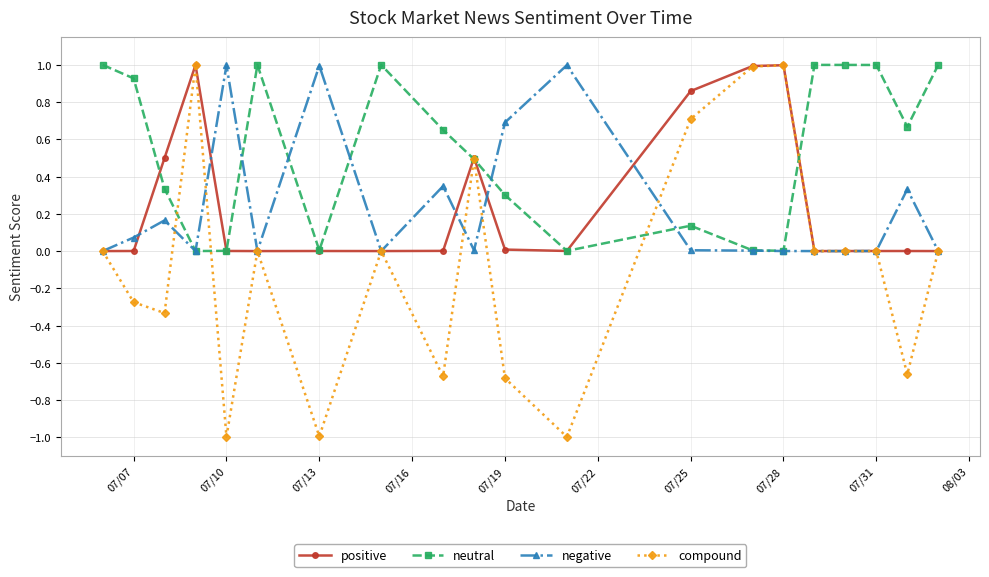

True or false: compound has more than 0 interior local peaks.

True